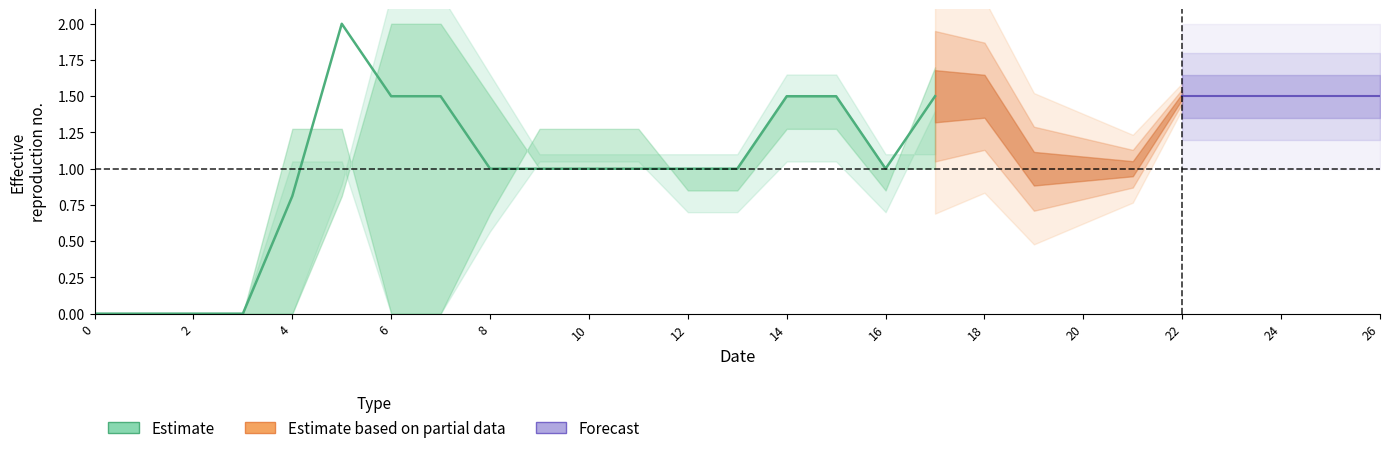

What value does the data have at 17?

1.5